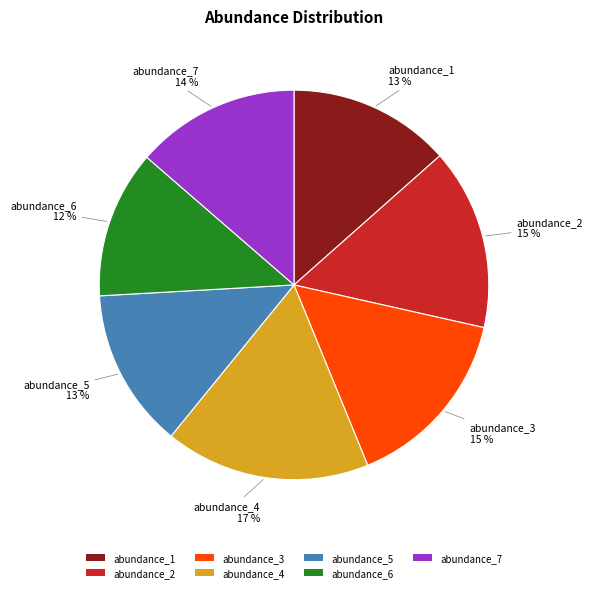

Do abundance_3 and abundance_4 together represent more than half of the pie?

No